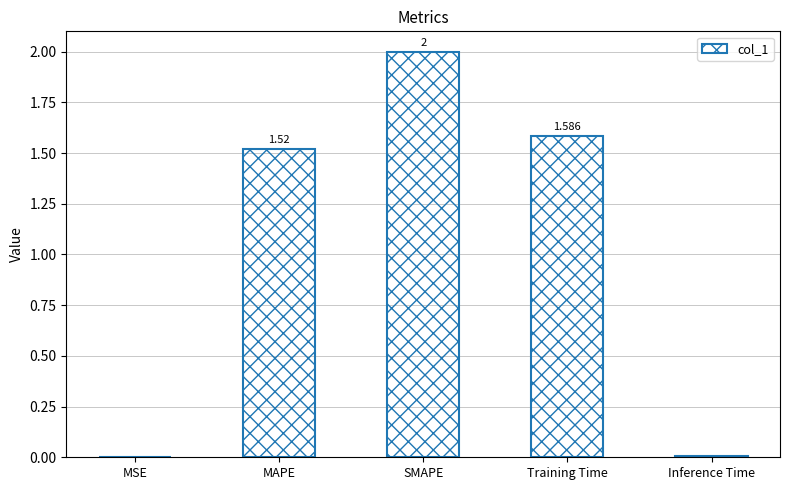

At which category does the chart reach its peak across all series?

SMAPE